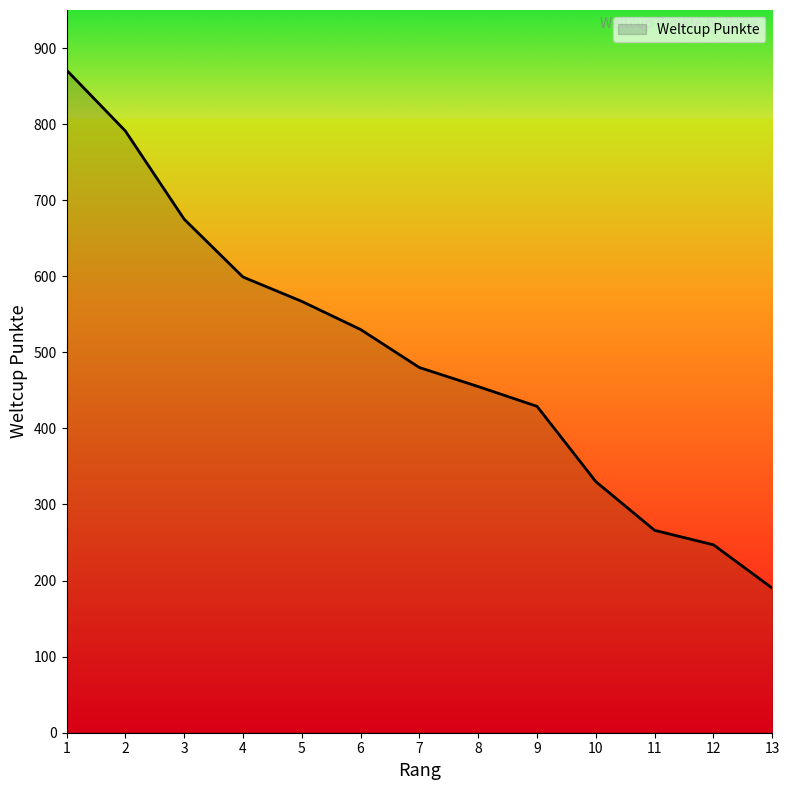

Reading left to right, what are all the values shown in this chart?

1=871	2=791	3=675	4=599	5=567	6=530	7=480	8=455	9=429	10=330	11=266	12=247	13=190